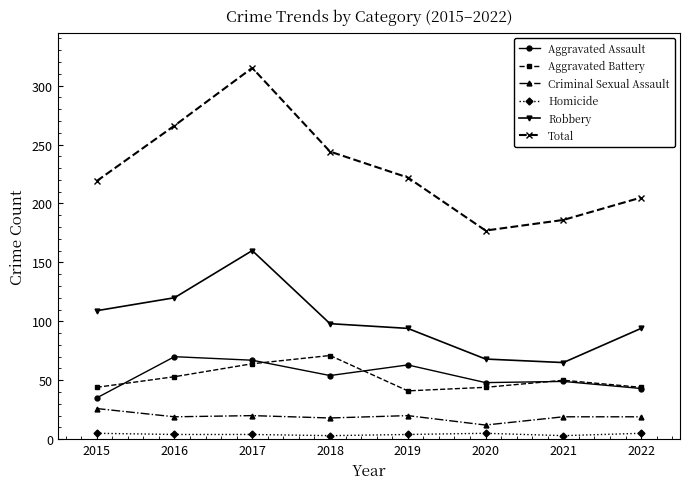

Which series has the largest range (max minus min)?

Total